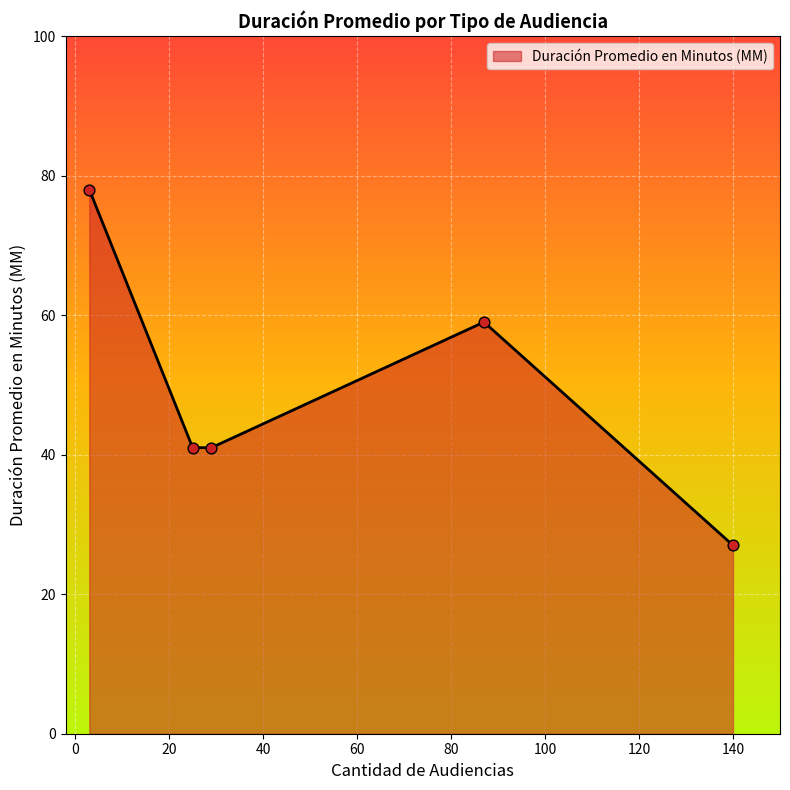

What is the greatest value displayed?

78